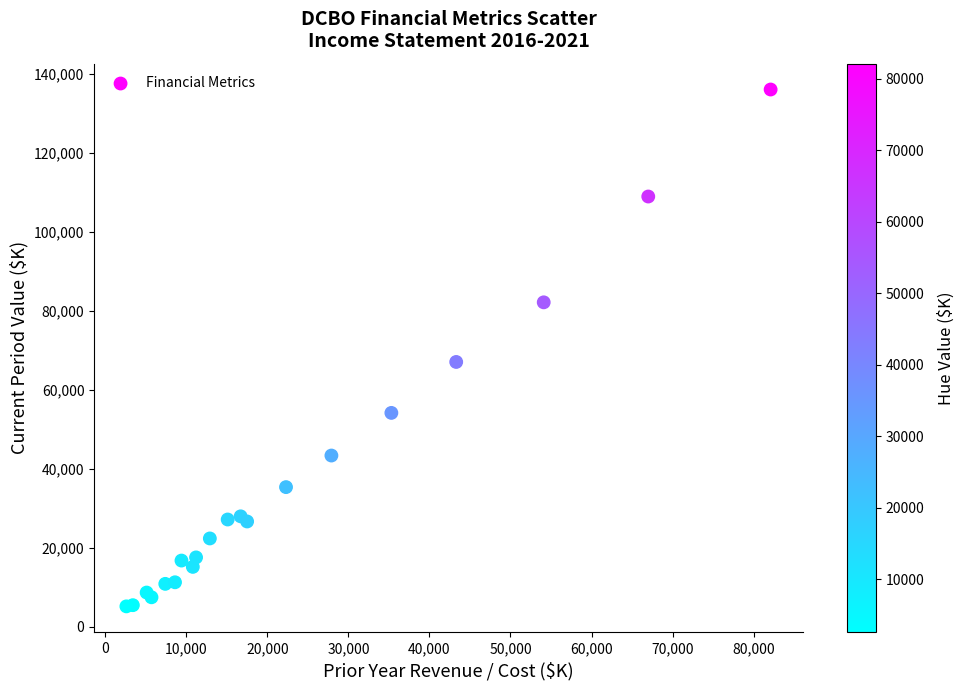

What Y value in the scatter plot is closest to 70550?

67000